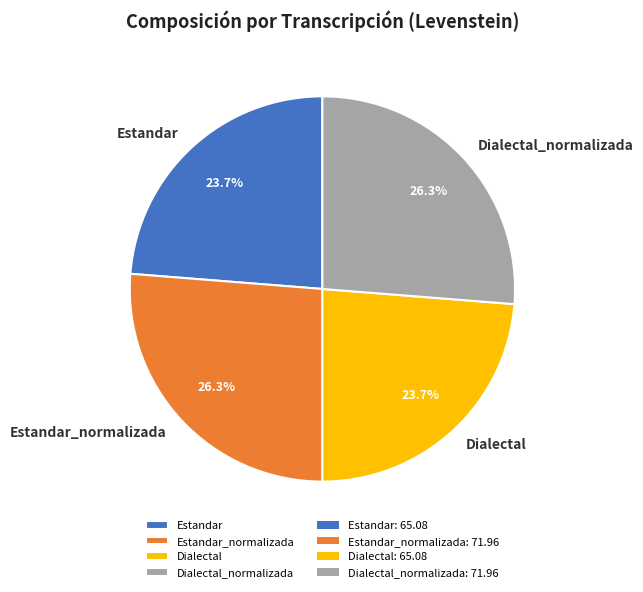

To the nearest percent, what percentage of the pie is Estandar_normalizada?

26%